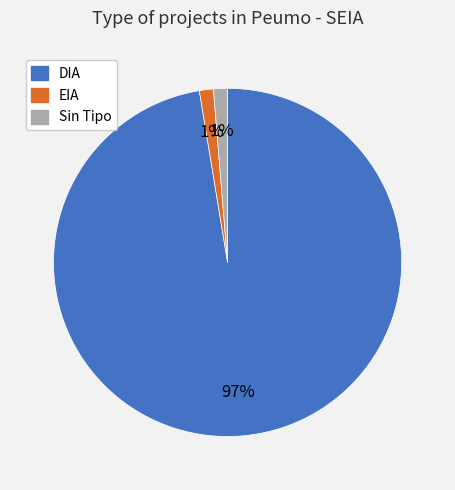

Is there a majority slice in this chart?

Yes